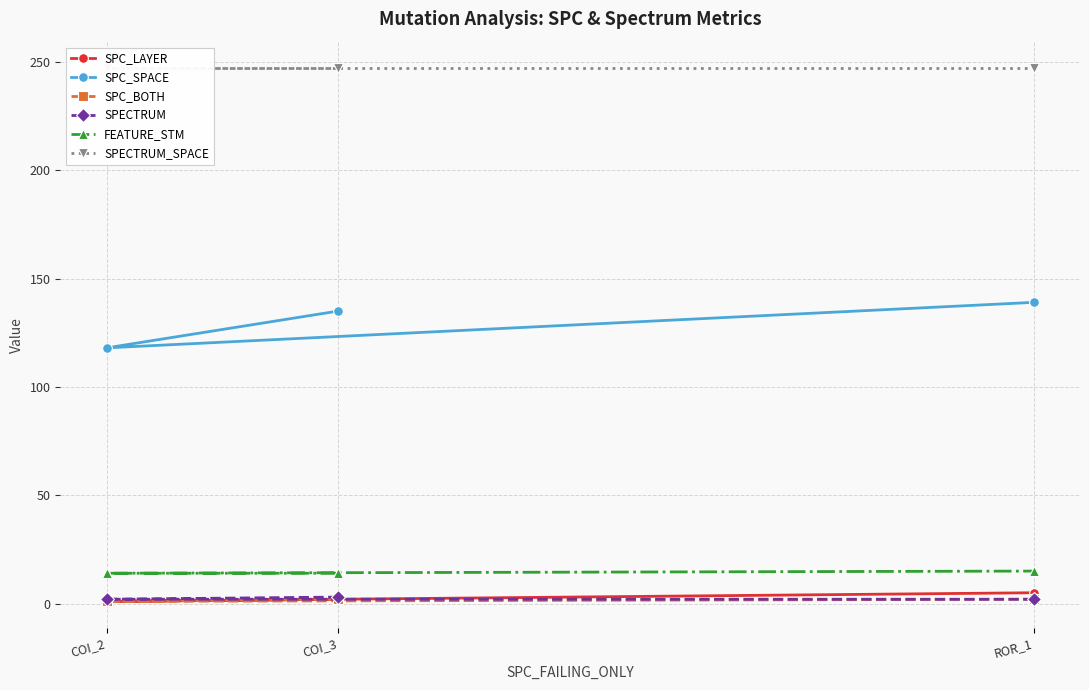

What are all the series names shown in the legend?

SPC_LAYER, SPC_SPACE, SPC_BOTH, SPECTRUM, FEATURE_STM, SPECTRUM_SPACE